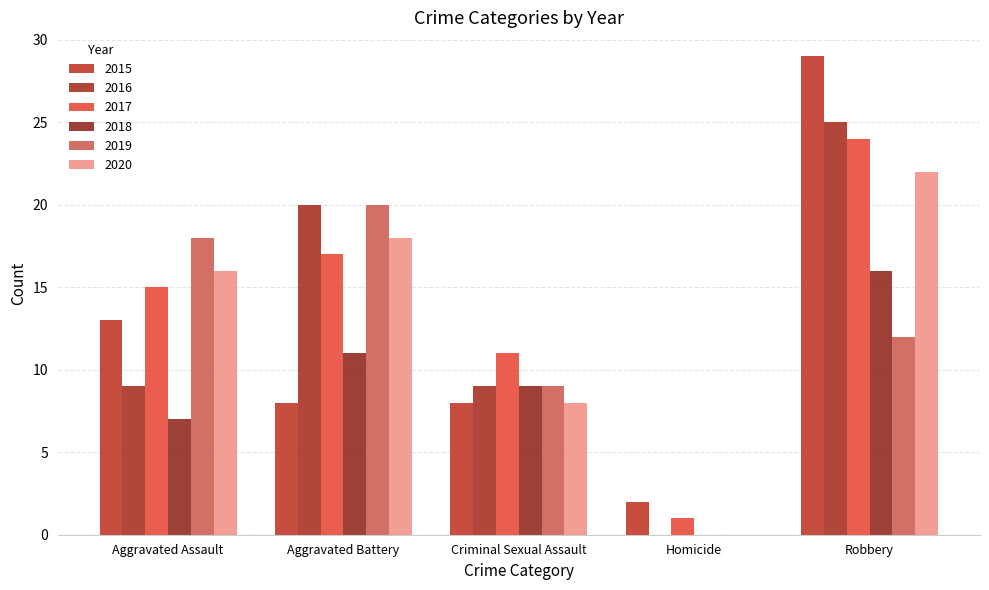

Rank the series at Robbery from highest to lowest value.

2015, 2016, 2017, 2020, 2018, 2019